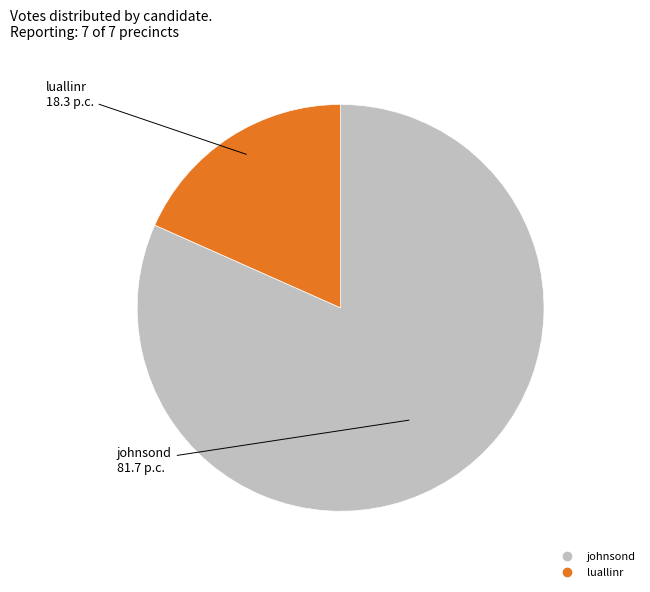

Which category has the biggest portion of the pie?

johnsond